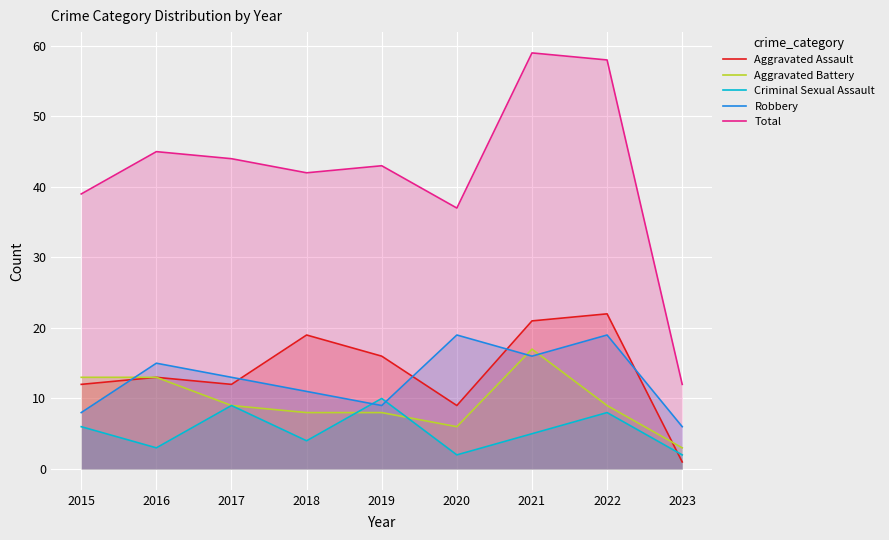

After their last crossing, which series has the higher values: Robbery or Criminal Sexual Assault?

Robbery